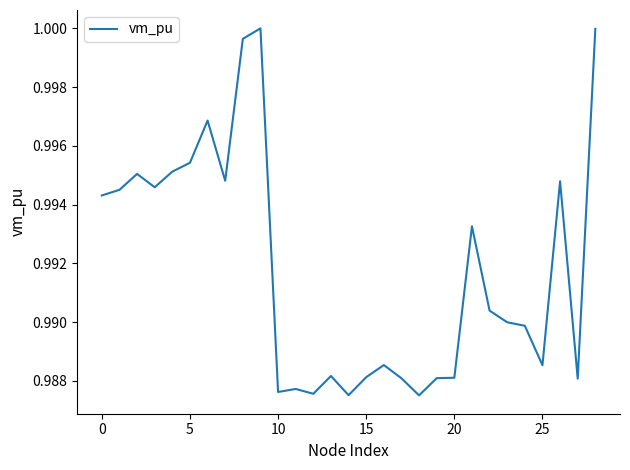

How many lines are shown in the chart?

1